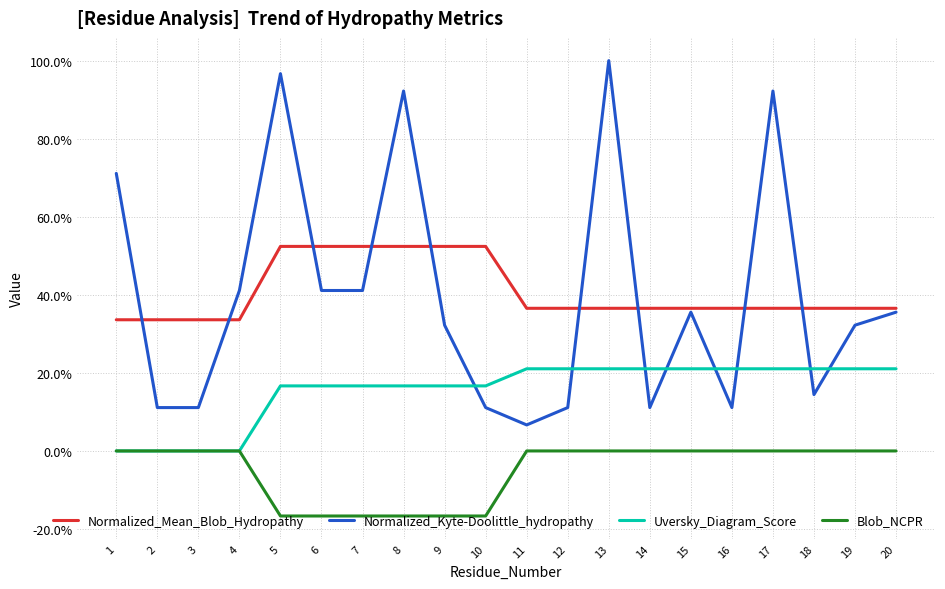

True or false: Normalized_Kyte-Doolittle_hydropathy and Blob_NCPR cross at least once.

False